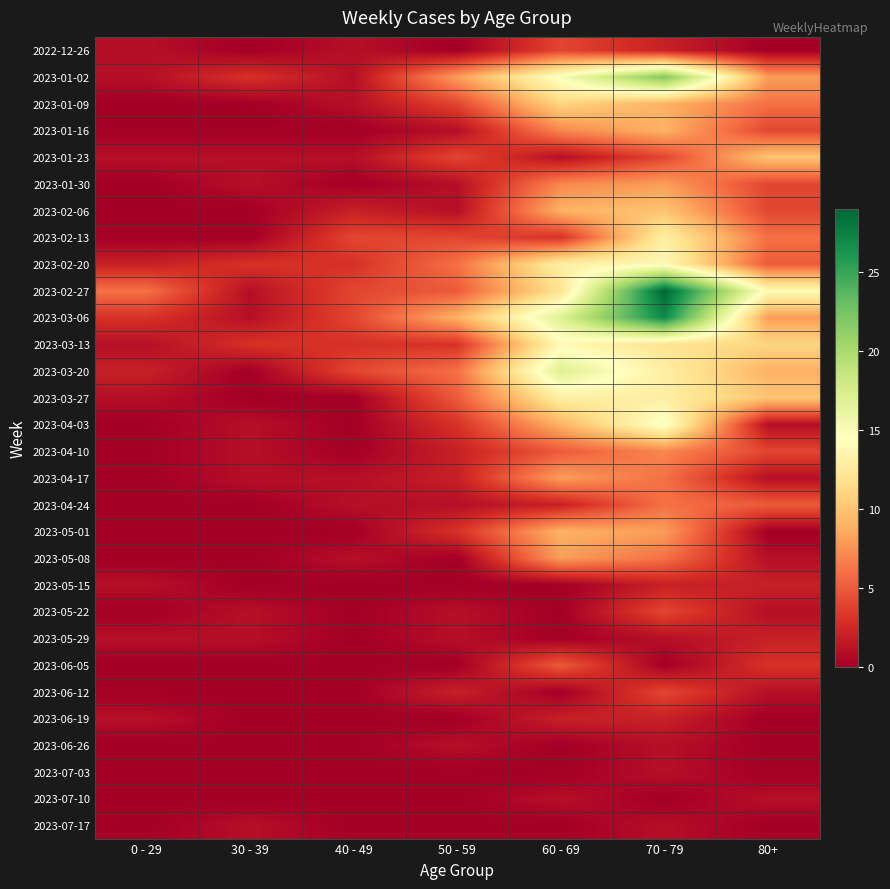

Which series has the largest range (max minus min)?

2023-02-27